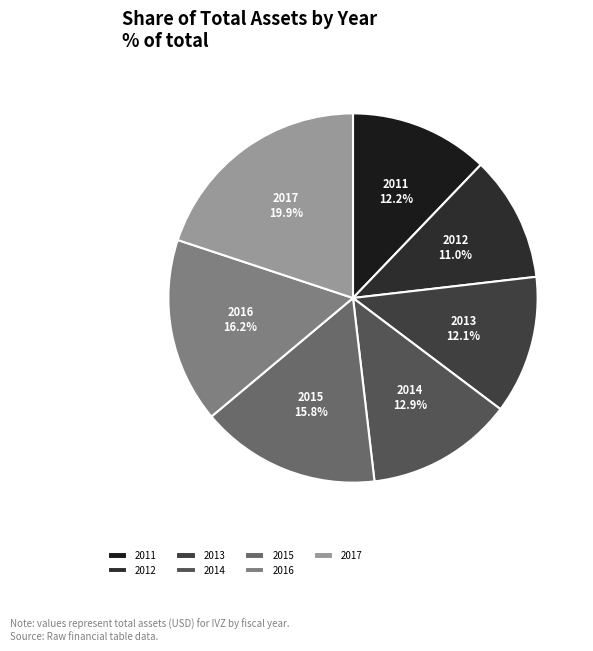

How many slices are in this pie chart?

7